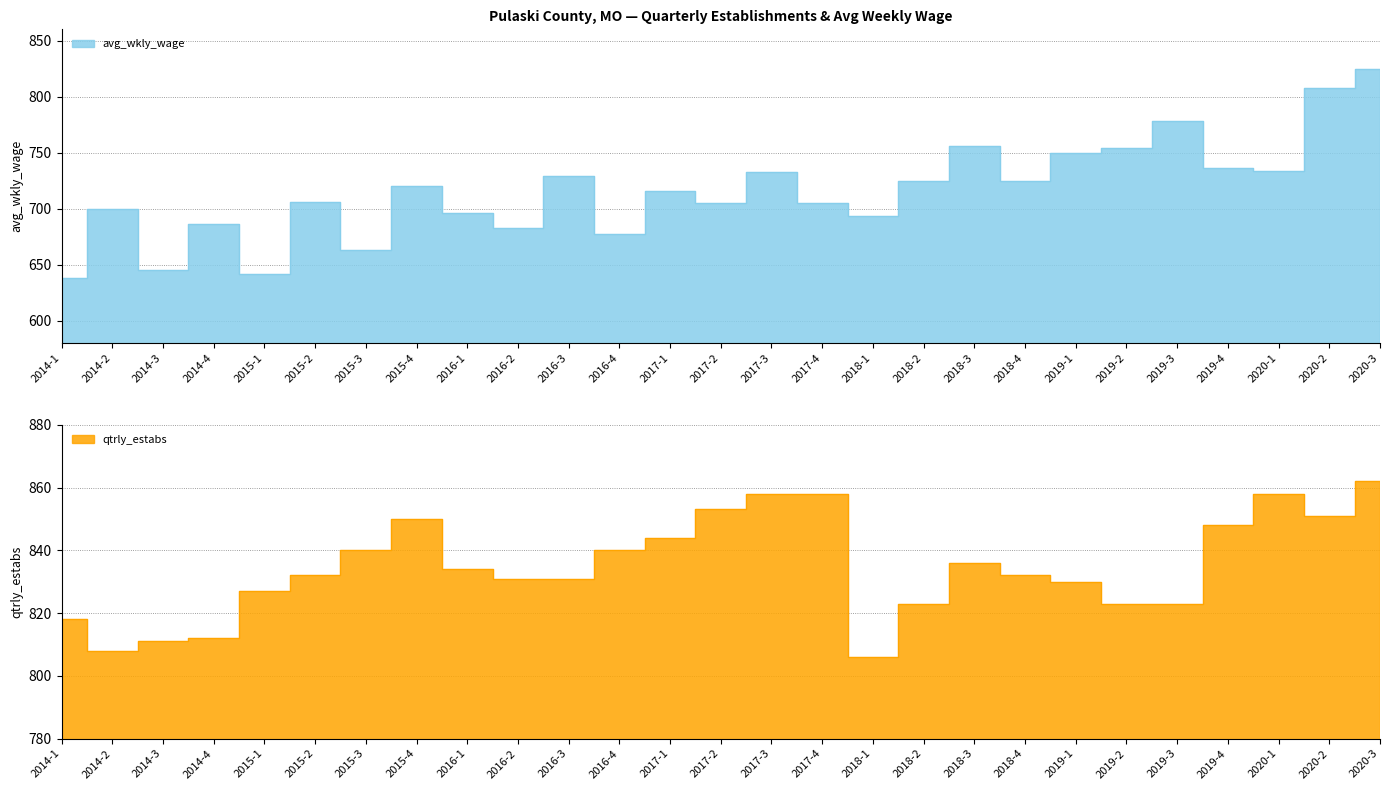

What are all the series names shown in the legend?

avg_wkly_wage, qtrly_estabs